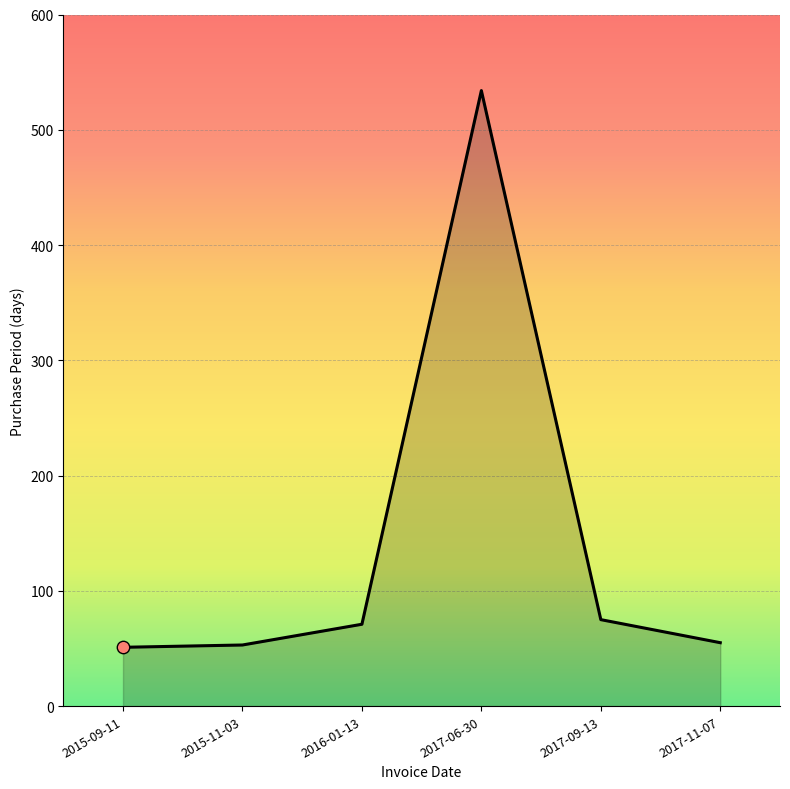

What is the change in value from 2015-09-11 to 2016-01-13?

+20